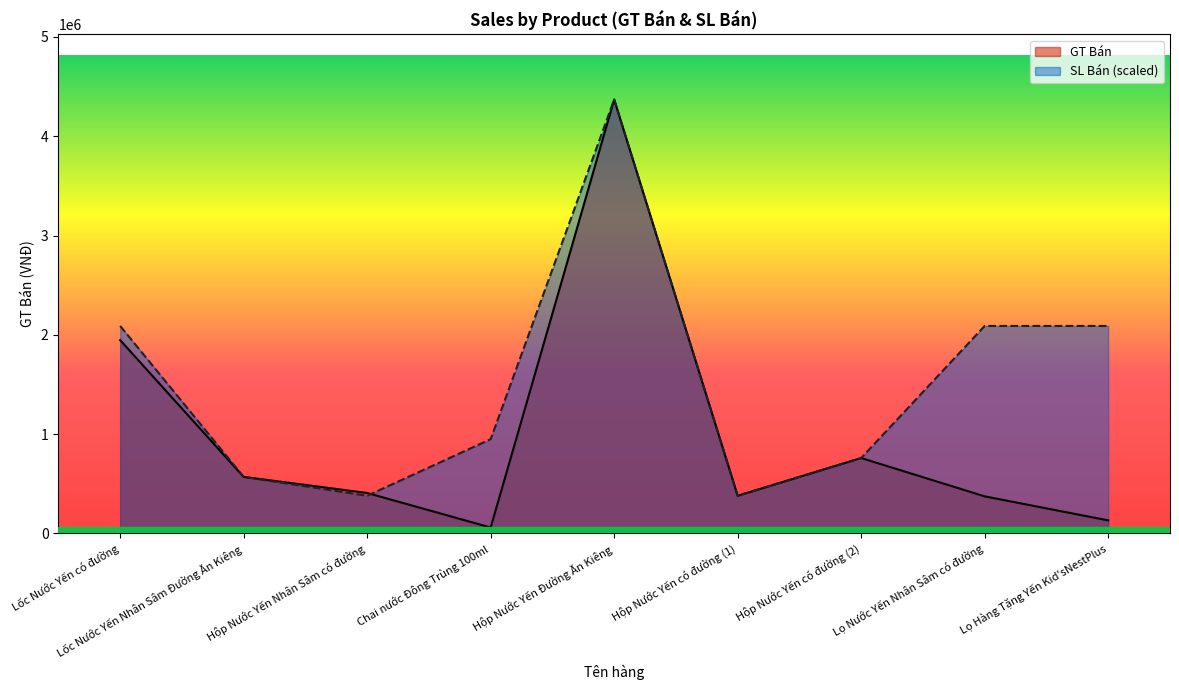

What are all the series names shown in the legend?

GT Bán, SL Bán (scaled)